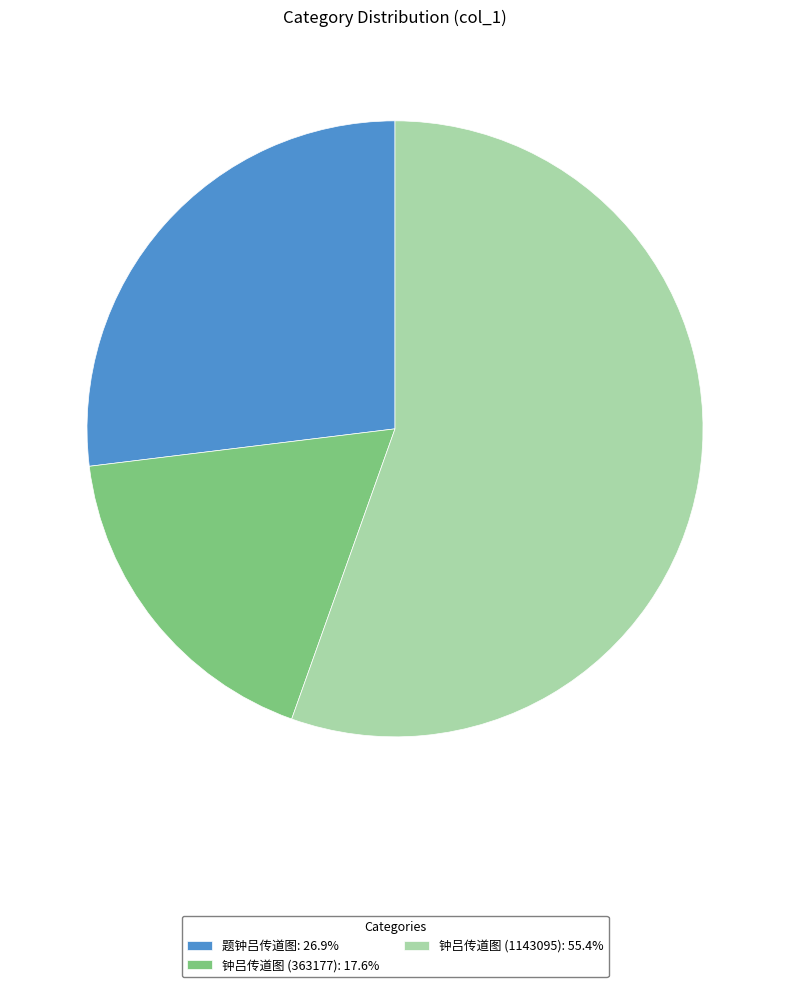

How many slices are in this pie chart?

3